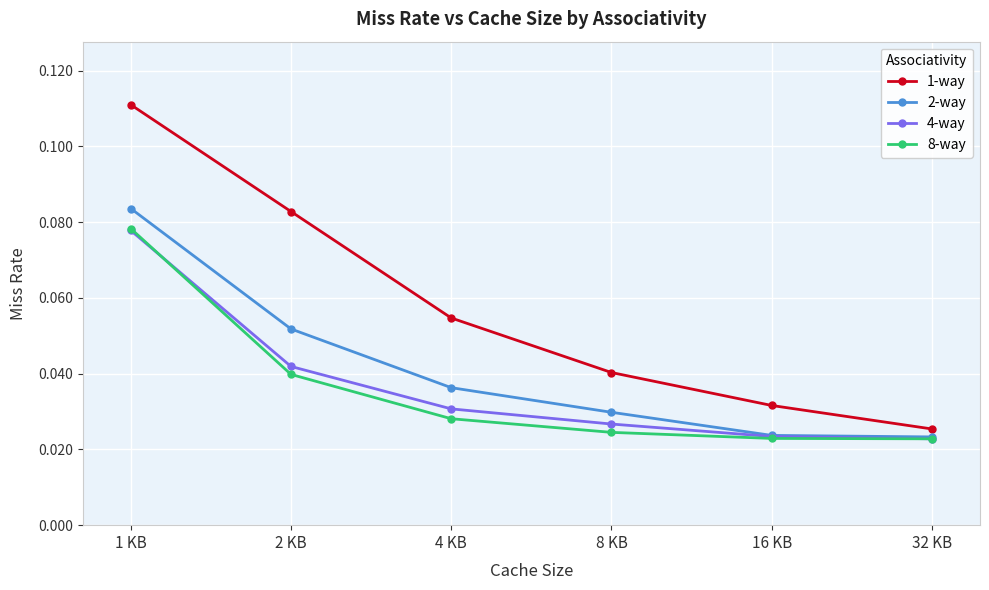

Rank the categories by 1-way value from lowest to highest.

32 KB, 16 KB, 8 KB, 4 KB, 2 KB, 1 KB